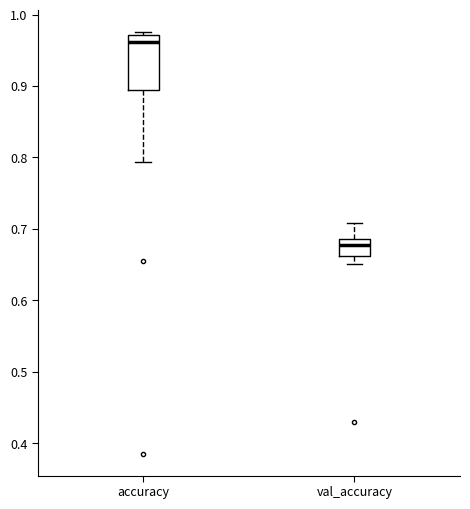

Which box's median line is the lowest?

val_accuracy